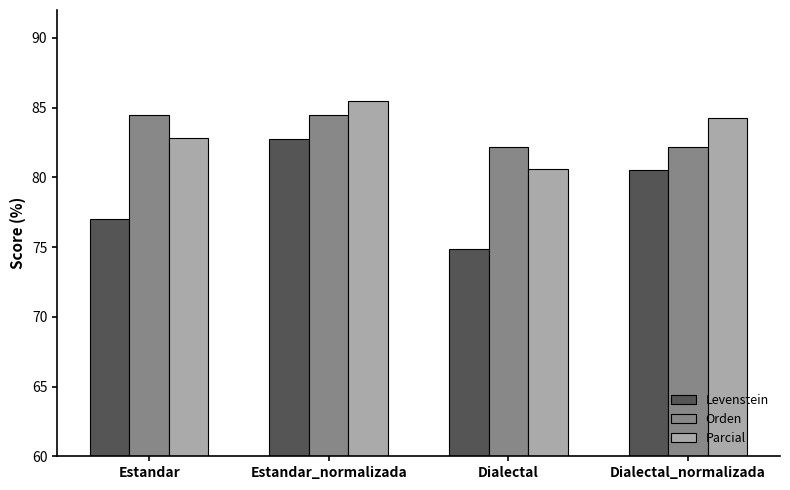

What is the greatest value displayed?

85.5